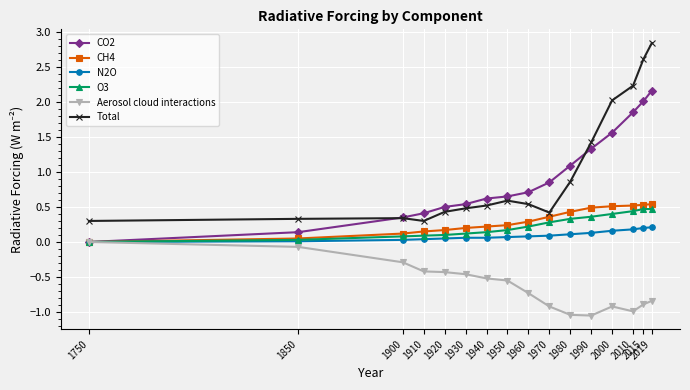

True or false: Total and N2O cross at least once.

False